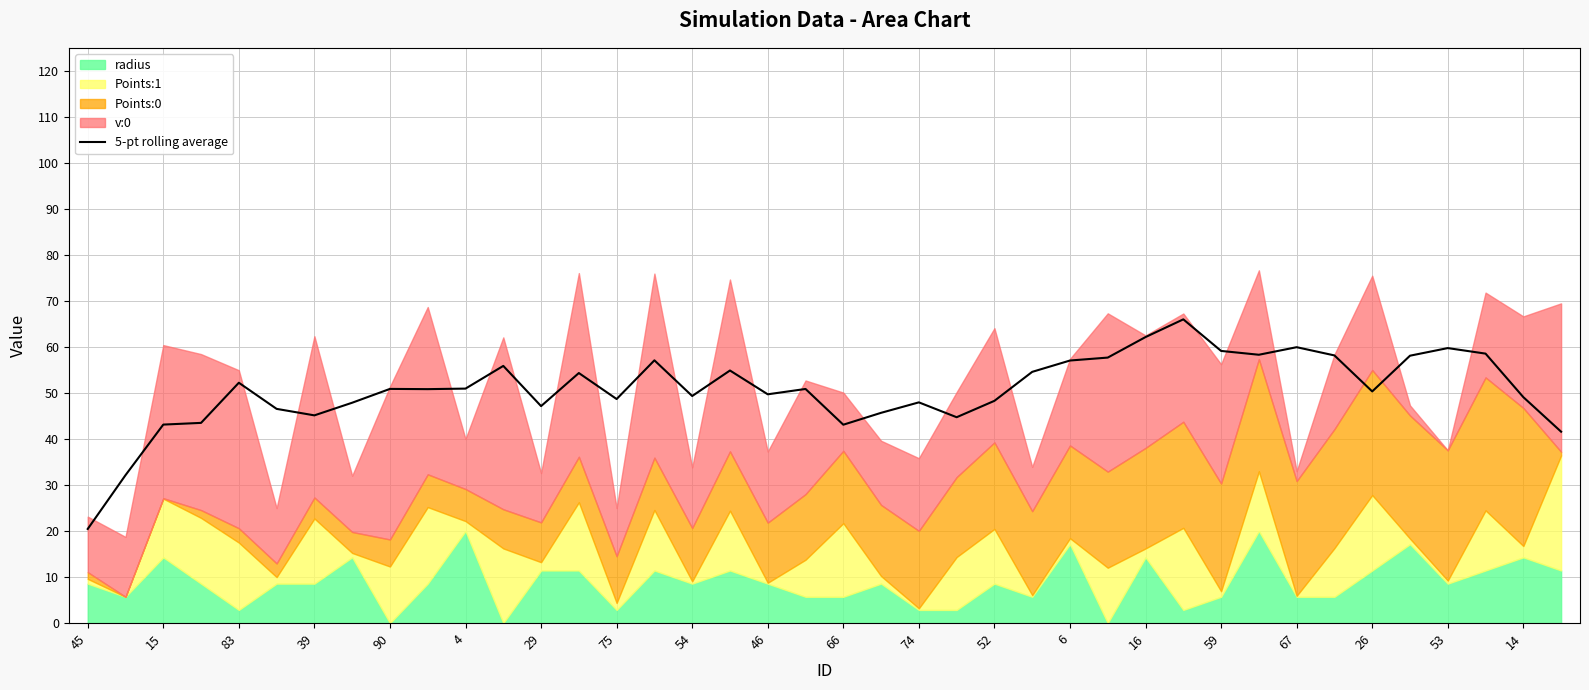

The 5-pt rolling average series shows 65.1 at 14. True or false?

False